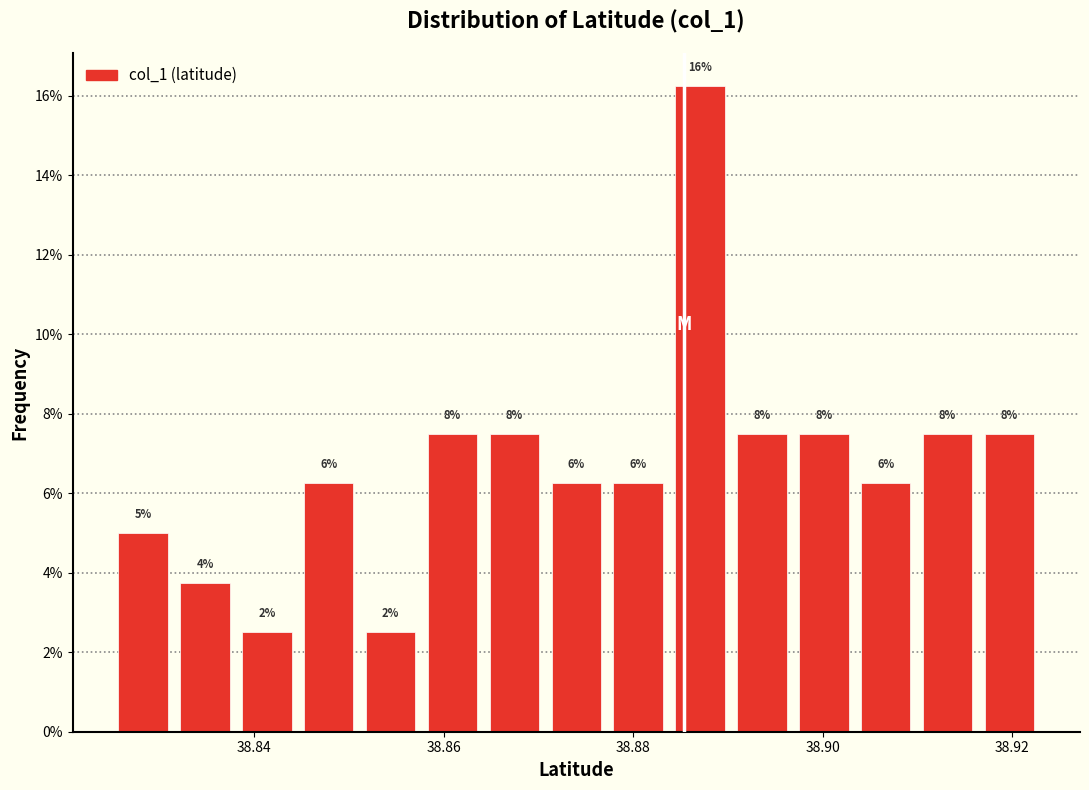

Read against the x-axis, roughly where is the centre of the tallest bar?

38.888